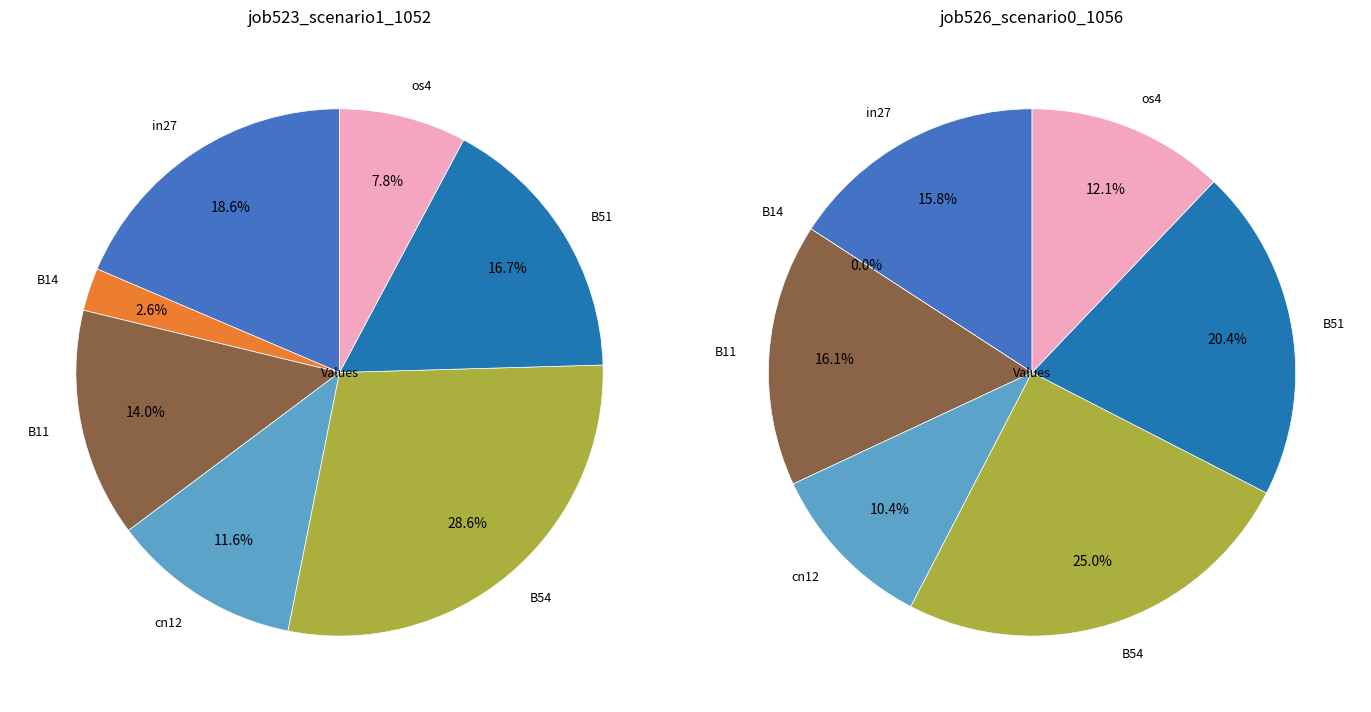

At B11, list the series in order from smallest to largest.

job526_scenario0_1056, job523_scenario1_1052